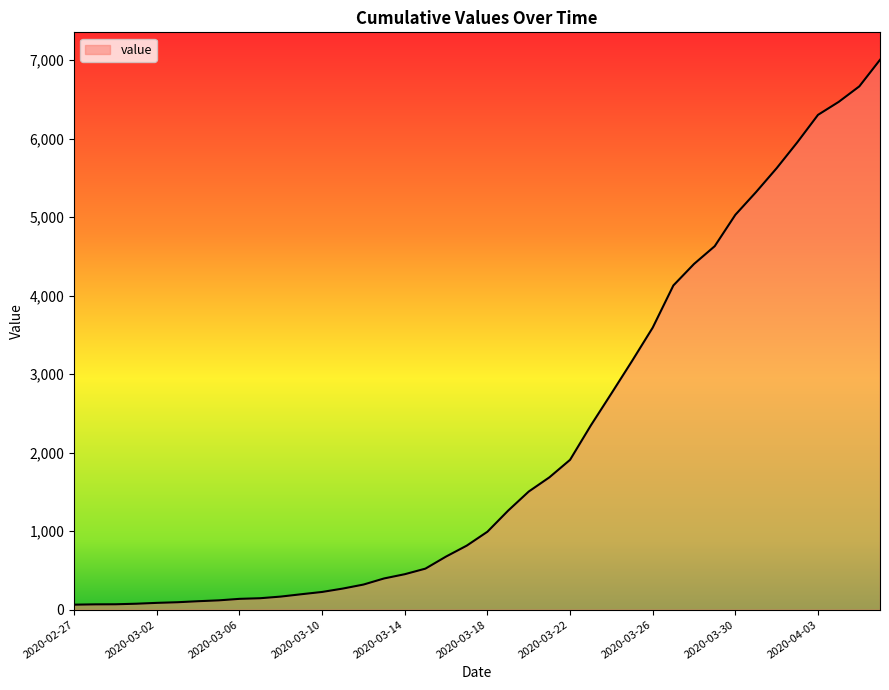

What is the greatest value displayed?

7004